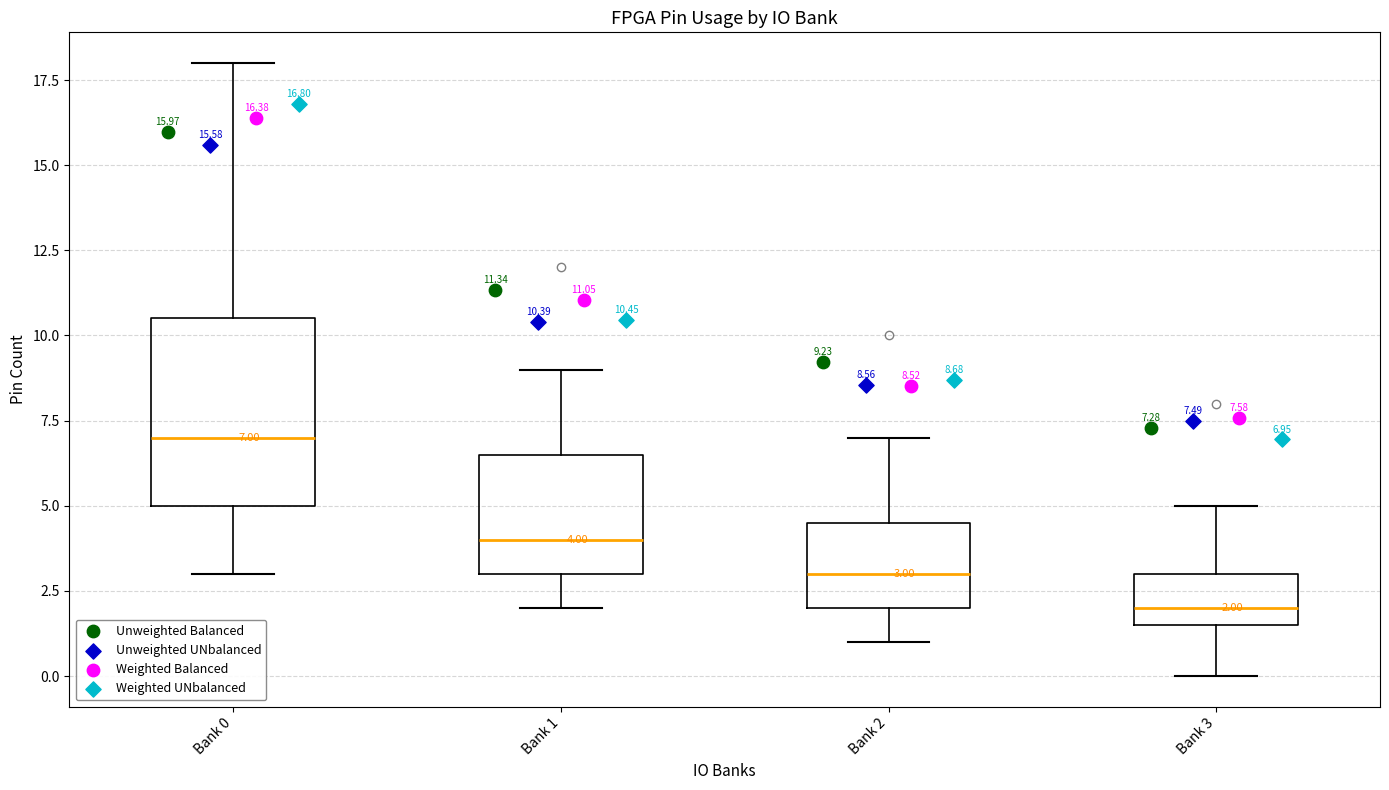

Which box has the highest median line?

Bank 0